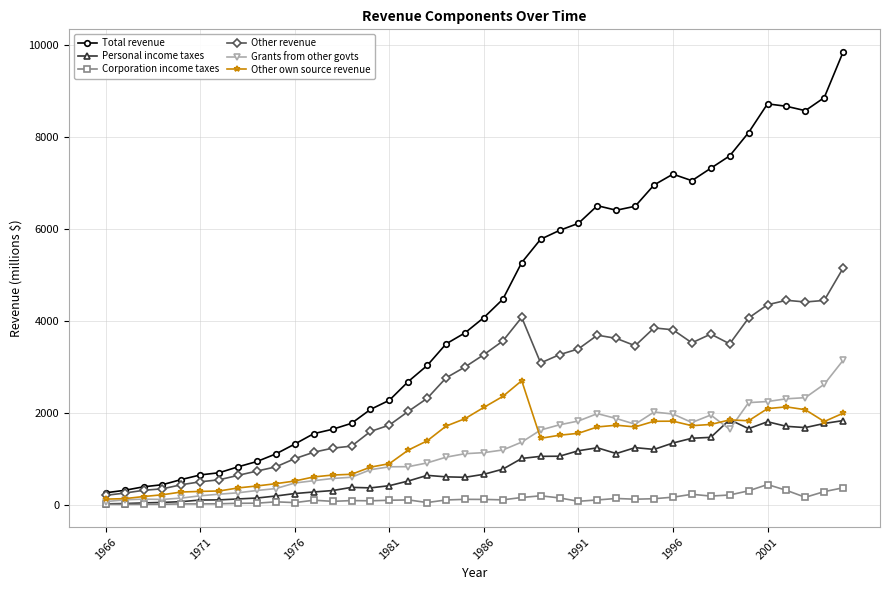

True or false: Personal income taxes and Total revenue cross at least once.

False